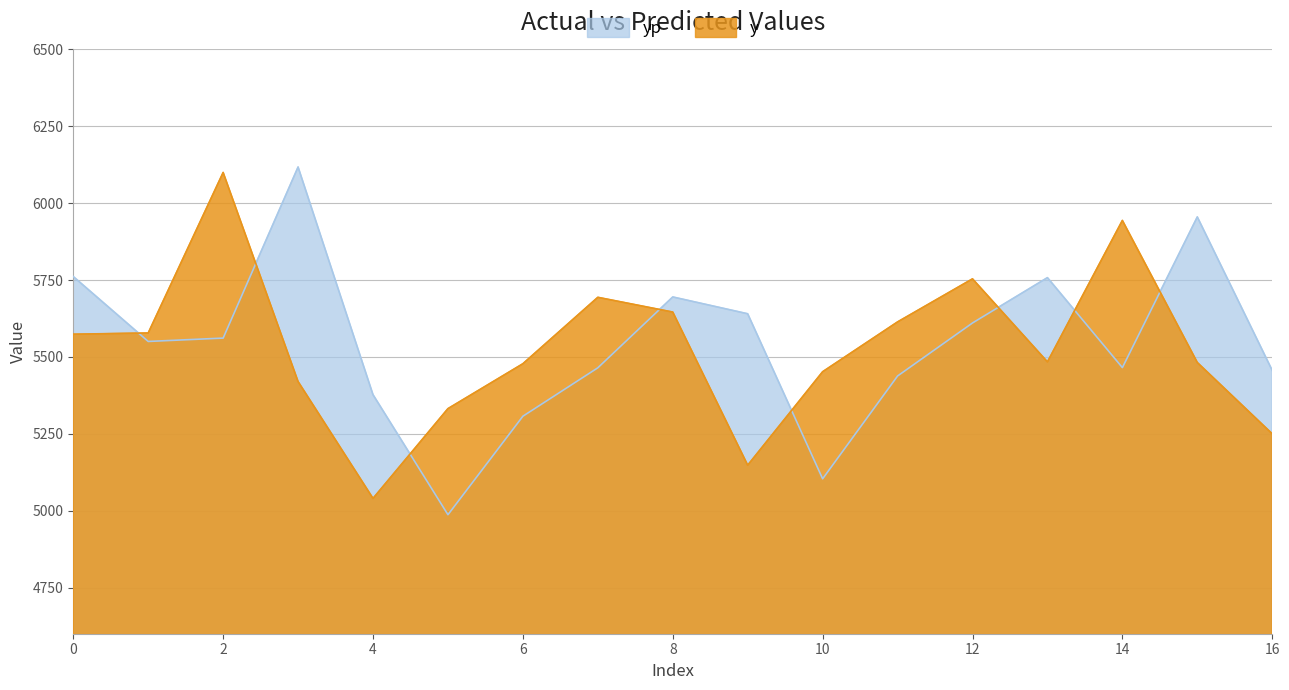

At which category does y reach its first local peak?

2